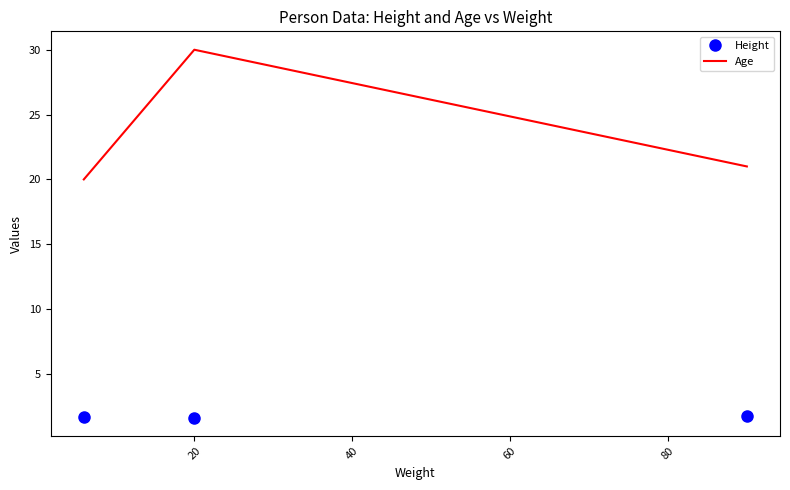

What is the average value of the Age series?

23.7